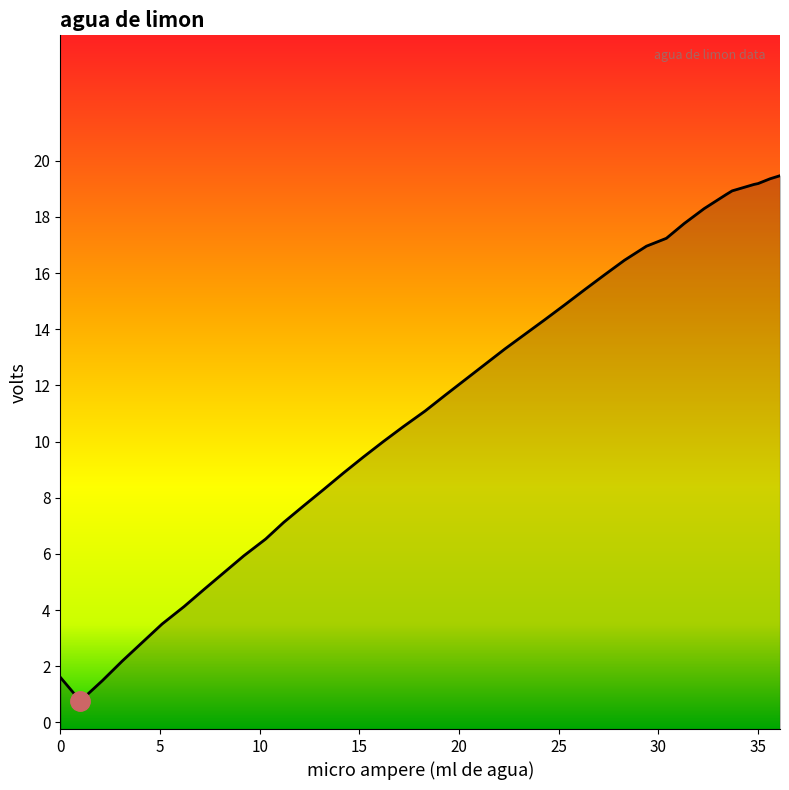

List the labels in order of value, largest first.

36.1, 35.6, 35.0, 34.8, 33.7, 33.4, 32.3, 31.3, 30.4, 29.4, 28.3, 27.3, 26.3, 25.3, 24.3, 23.3, 22.3, 21.3, 20.3, 19.3, 18.3, 17.2, 16.2, 15.2, 14.2, 13.2, 12.2, 11.2, 10.3, 9.2, 8.2, 7.2, 6.2, 5.1, 4.1, 3.1, 0, 2.1, 1